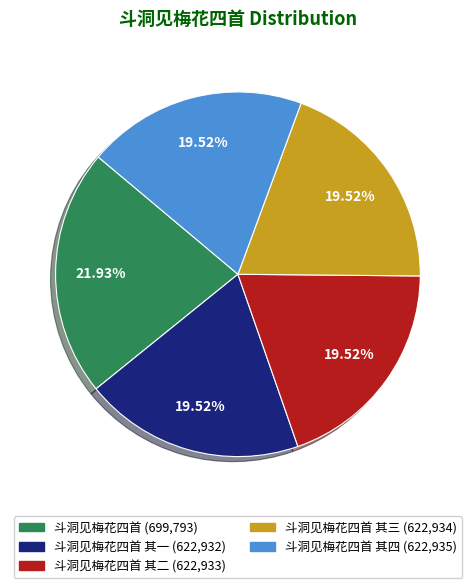

Is there a majority slice in this chart?

No